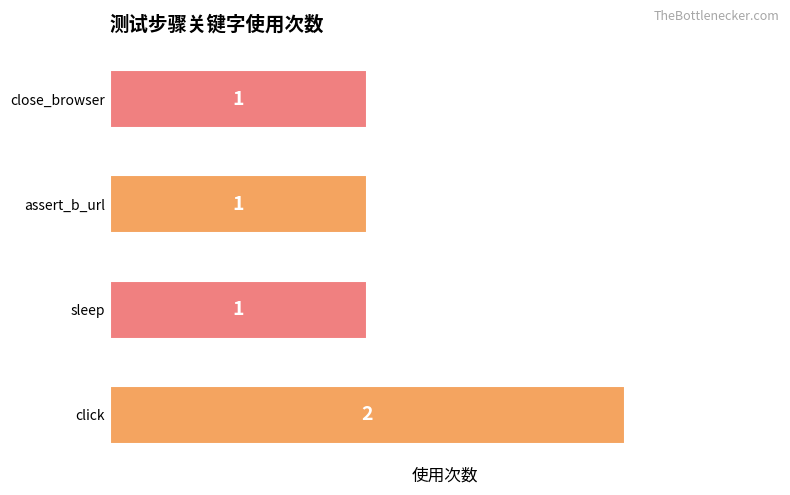

Reading top to bottom, list all the values displayed in this chart.

close_browser=1	assert_b_url=1	sleep=1	click=2